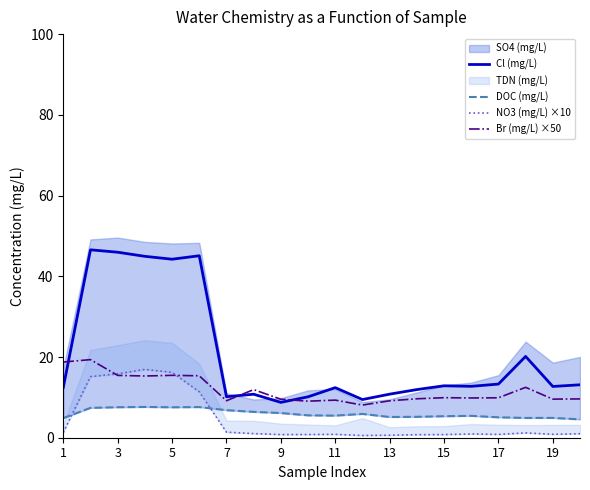

Reading right to left, list all the values displayed in this chart.

Cl (mg/L): 13.1	12.7	20.1	13.3	12.7	12.9	11.9	10.8	9.5	12.4	10.1	8.8	10.8	10.2	45.1	44.2	44.9	46.0	46.6	12.5
DOC (mg/L): 4.5	4.9	4.9	5.1	5.4	5.3	5.2	5.1	5.9	5.5	5.5	6.1	6.4	6.8	7.6	7.5	7.6	7.6	7.4	4.9
NO3 (mg/L) ×10: 1.0	0.8	1.2	0.8	0.9	0.8	0.8	0.6	0.6	0.8	0.8	0.8	1.0	1.4	11.4	16.2	16.9	15.8	15.1	1.3
Br (mg/L) ×50: 9.6	9.6	12.5	9.9	9.8	9.9	9.6	9.2	8.1	9.3	9.1	9.5	11.9	9.2	15.3	15.5	15.3	15.4	19.4	18.8